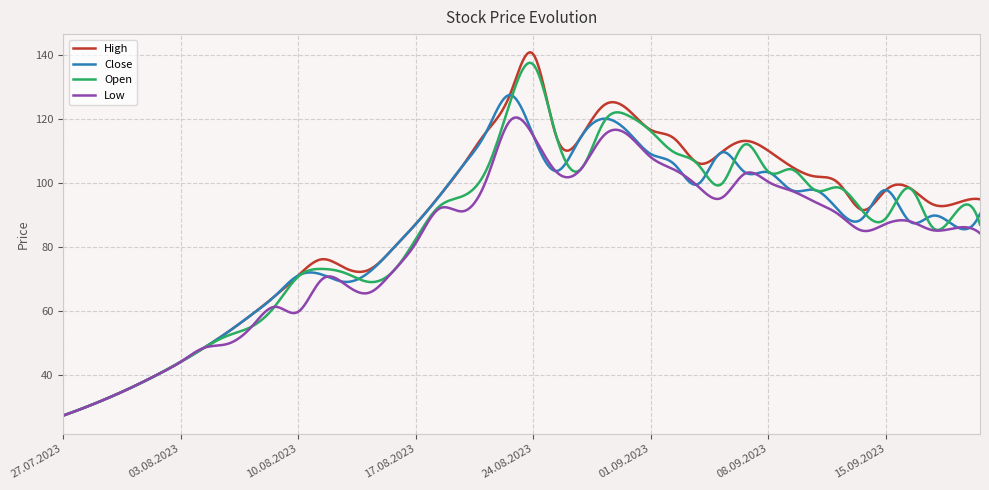

What is the maximum value shown in the chart?

140.7